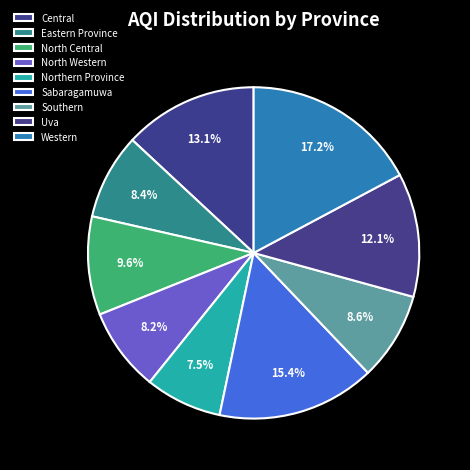

Which slice is the largest?

Western